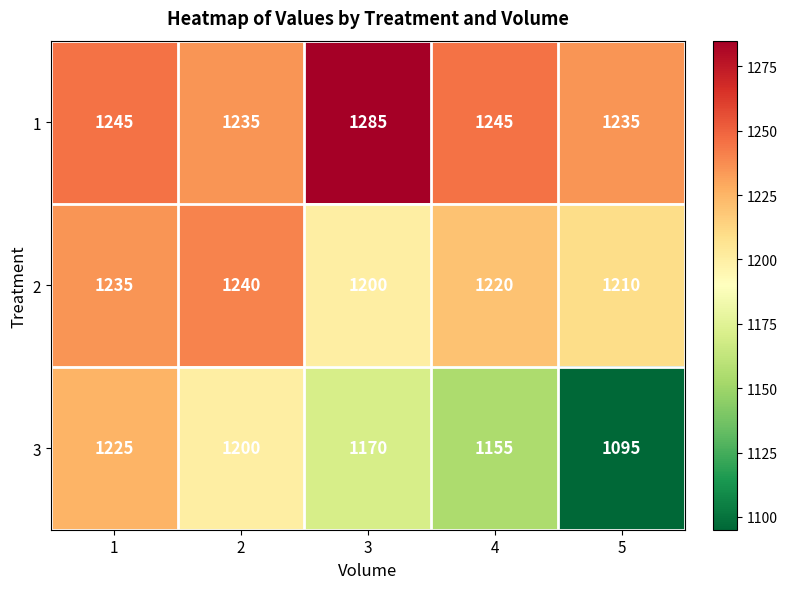

Which series changed the most between 3 and 5?

3